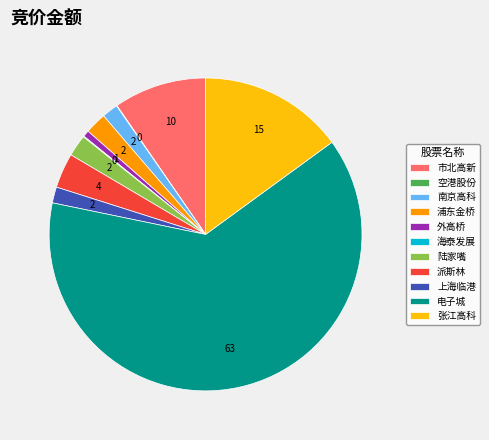

The 南京高科 slice represents 16% of the pie. True or false?

False